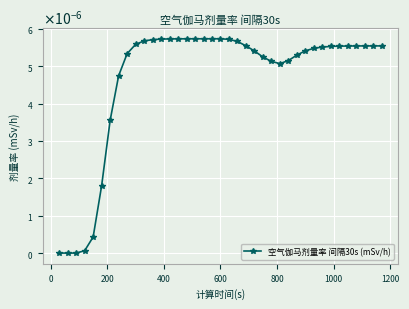

Does the chart have visible grid lines?

Yes